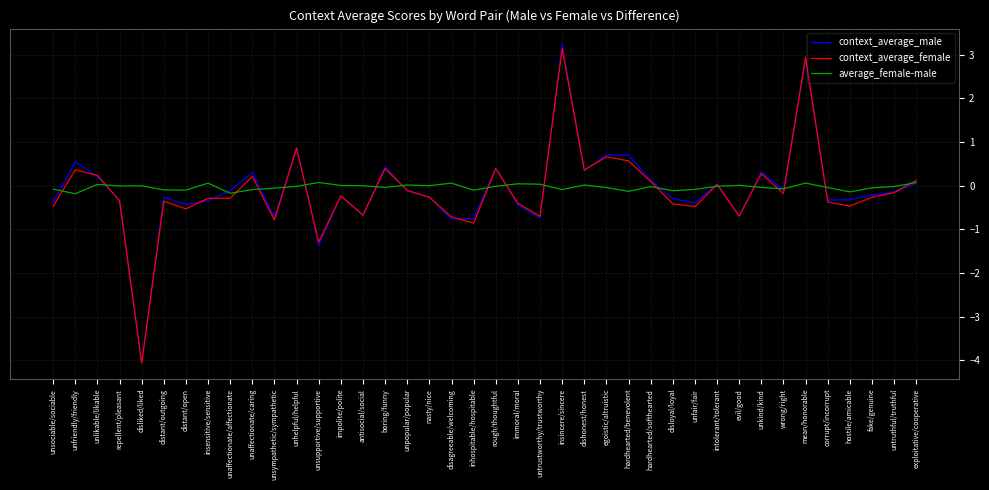

At which label does context_average_male first exceed 0?

unfriendly/friendly